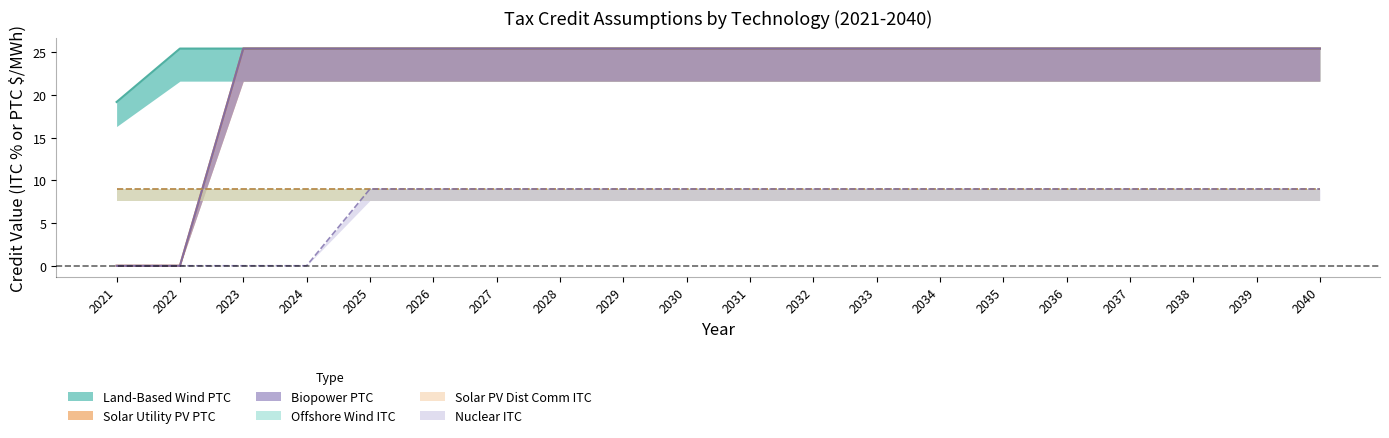

Between 2025 and 2028, which series saw the biggest shift?

Land-Based Wind PTC